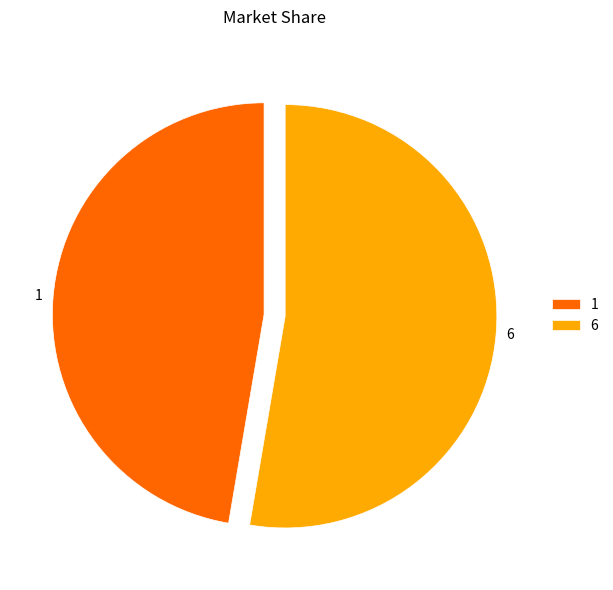

Which has a higher value, 1 or 6?

6